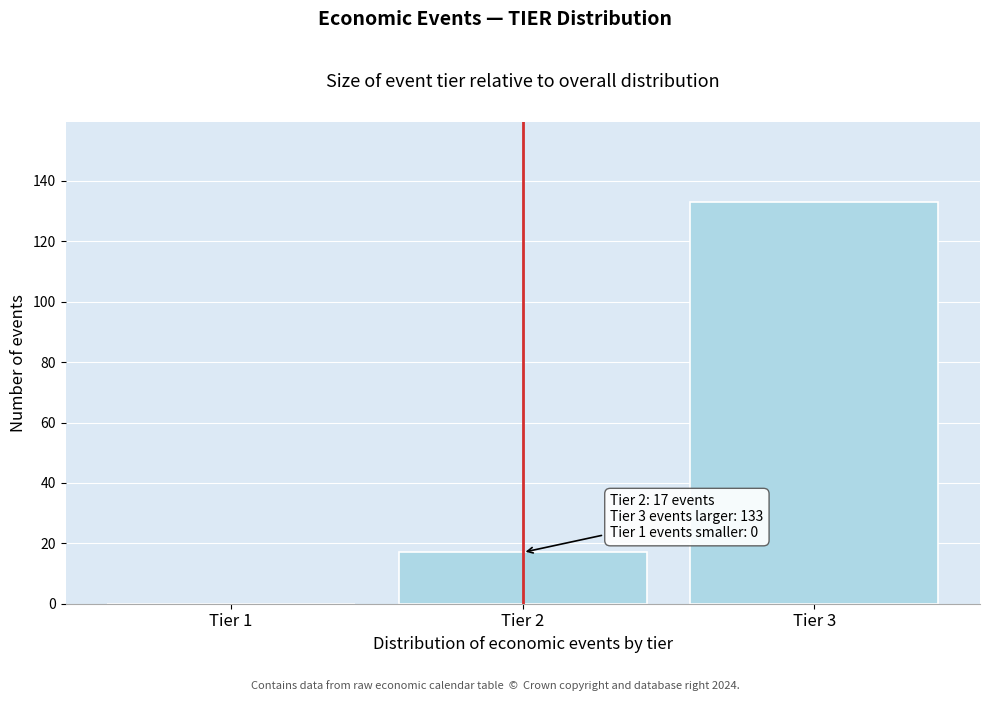

Reading right to left, transcribe all the data shown in this chart.

Tier 3=133	Tier 2=17	Tier 1=0